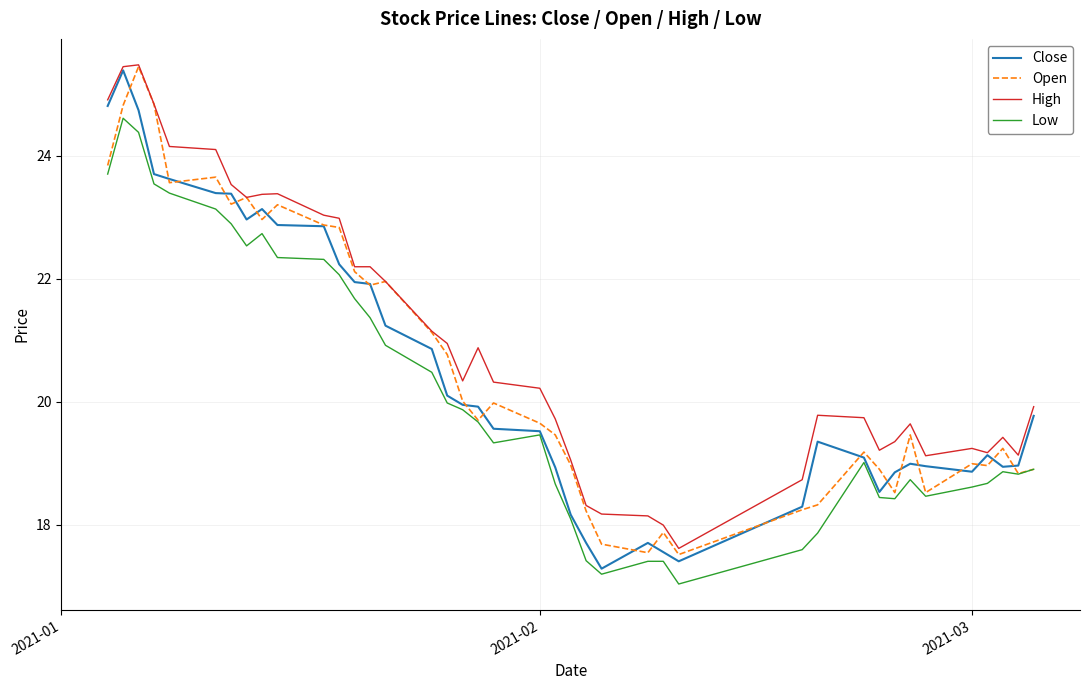

What is the smallest value displayed?

17.0